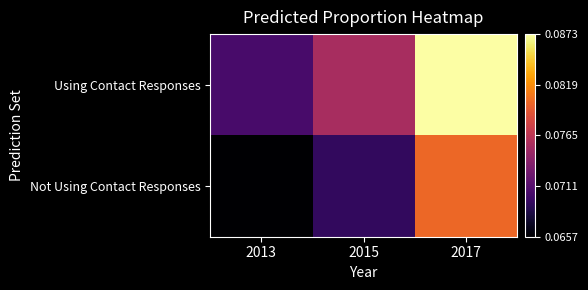

What is the total value across all series at 2013?

0.1